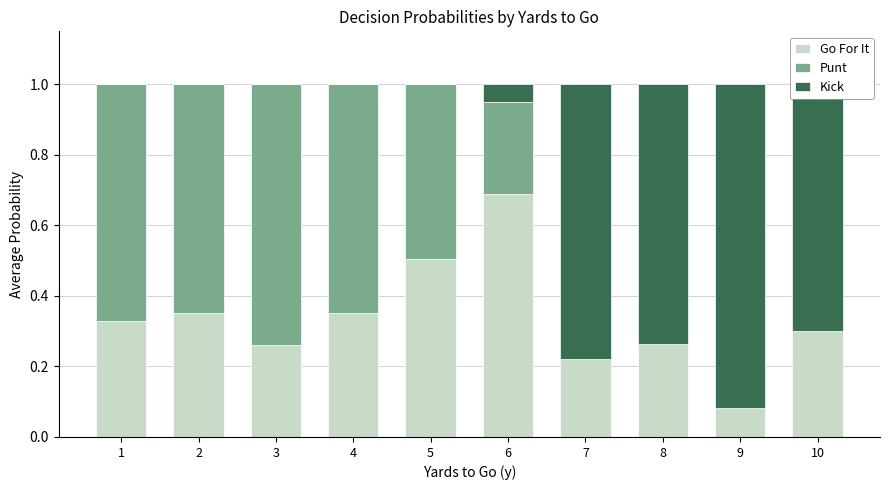

What is the sum of all Go For It values?

3.4